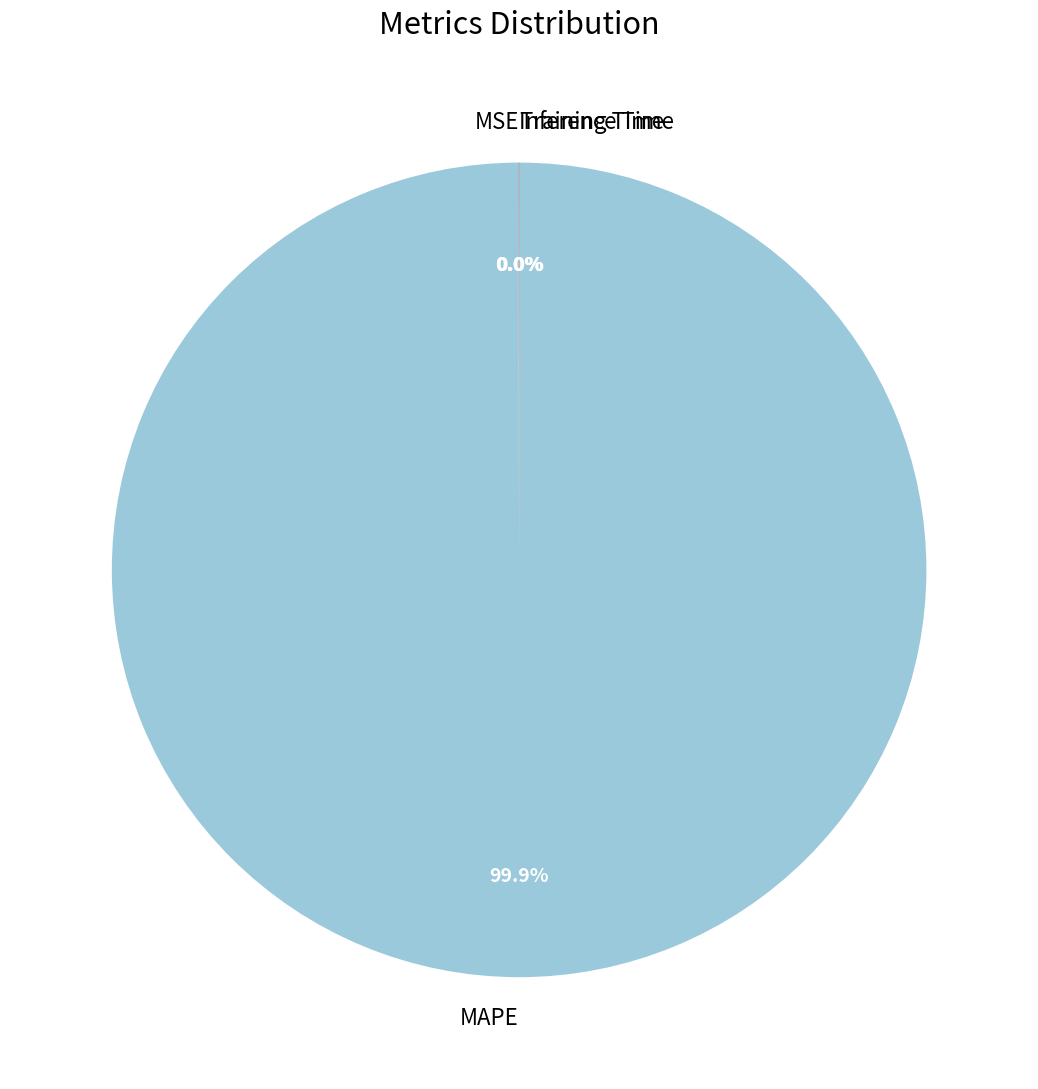

To the nearest percent, what is the difference between the largest and smallest slice percentages?

100%